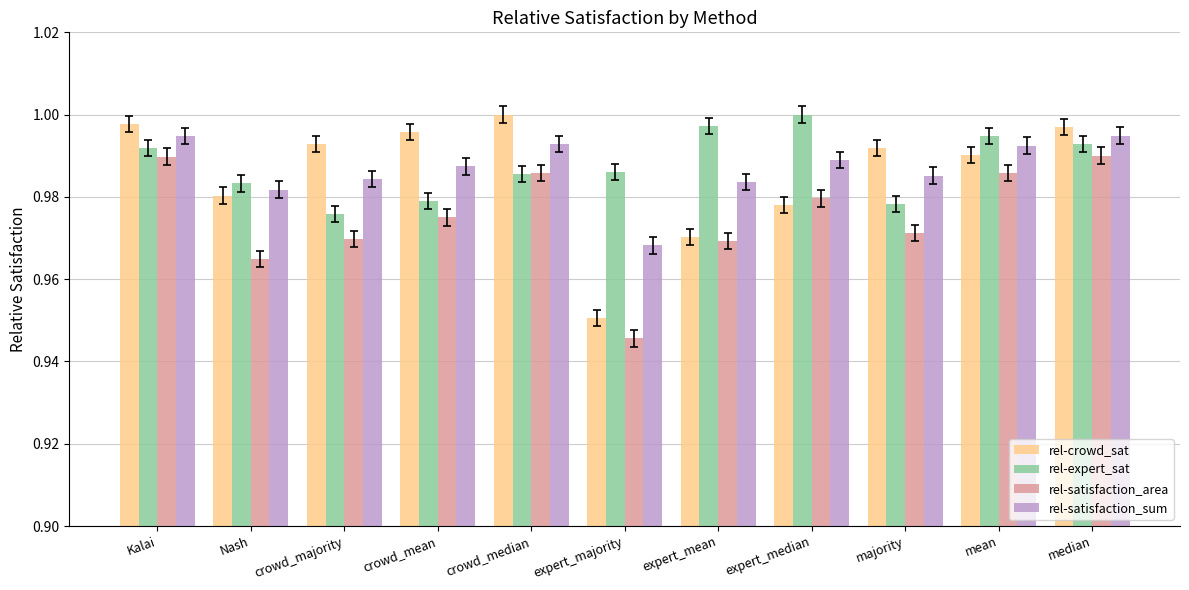

What is the sum of the rel-expert_sat values at crowd_median and crowd_mean?

2.0